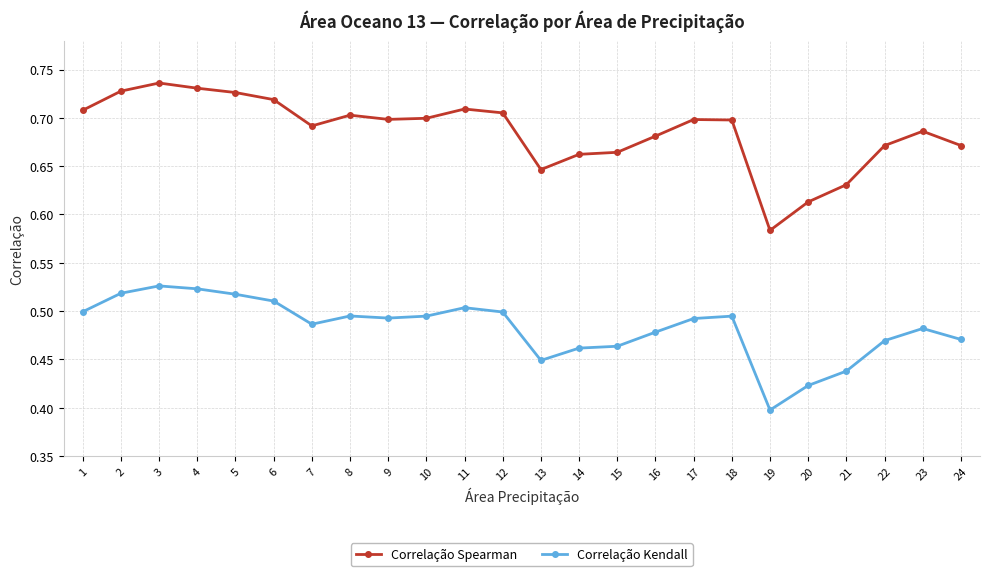

Which series has the largest total across all categories?

Correlação Spearman